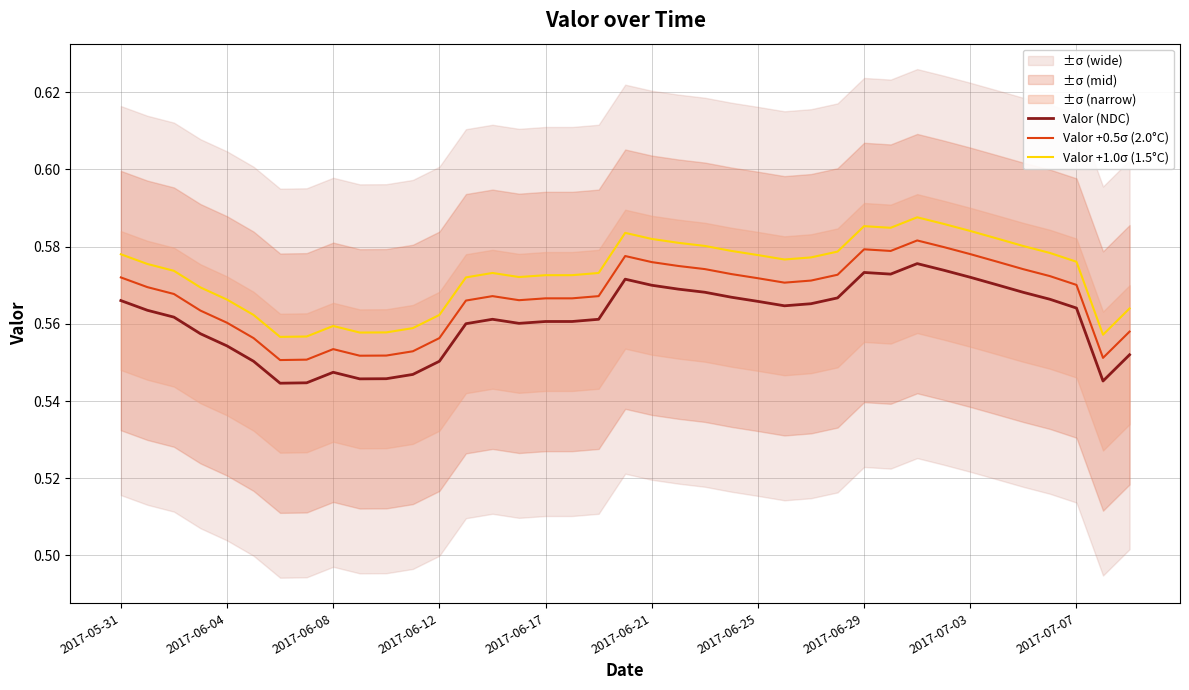

True or false: Valor +1.0σ (1.5°C) and Valor (NDC) intersect in this chart.

False